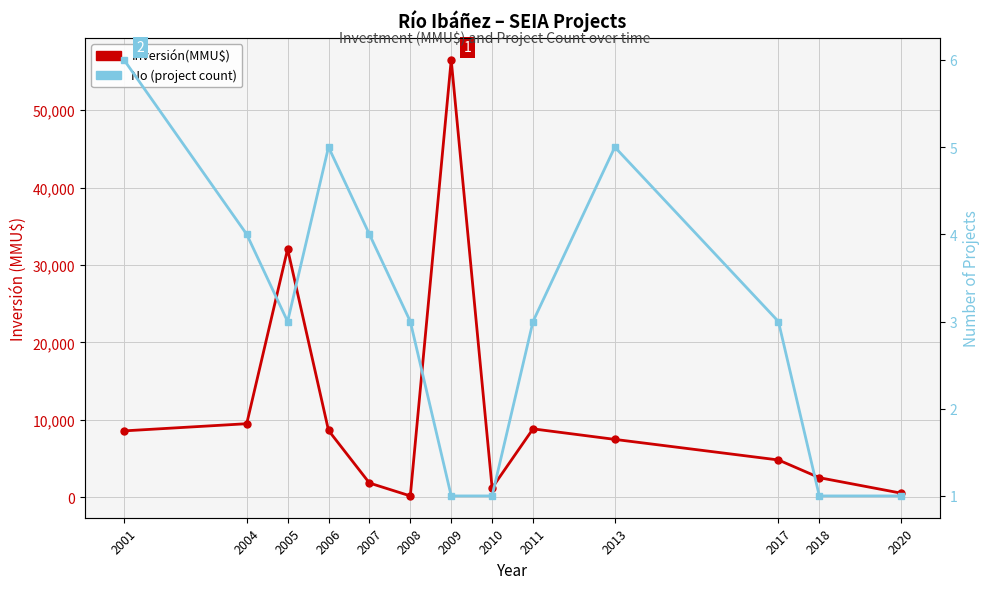

At which category does No (project count) reach its first local valley?

2005